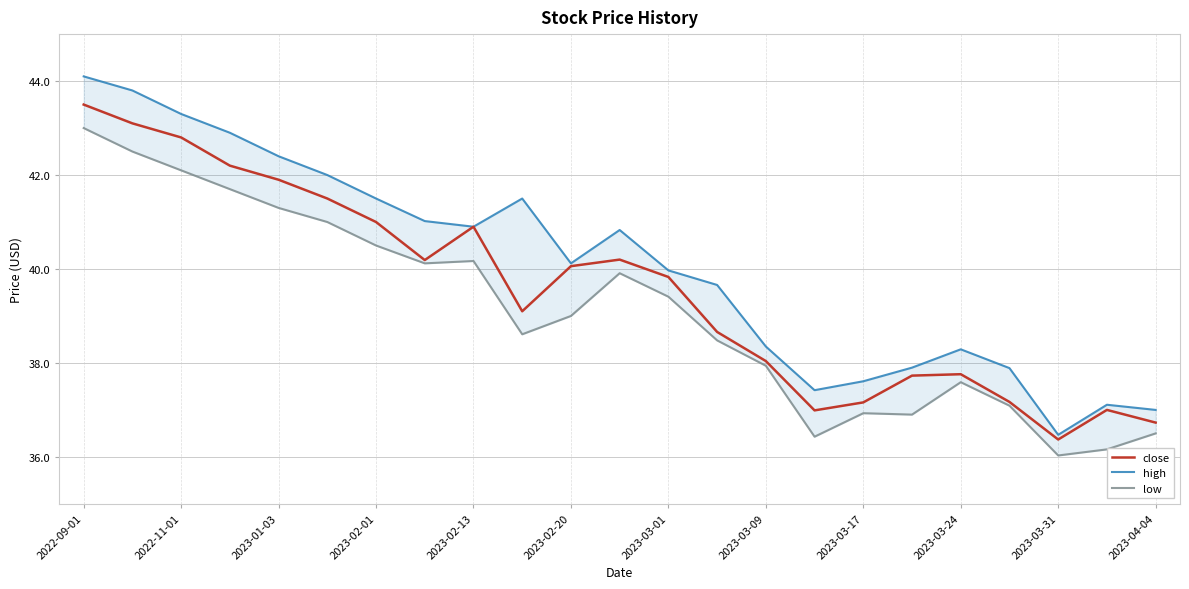

At how many categories does at least one series exceed 38?

16